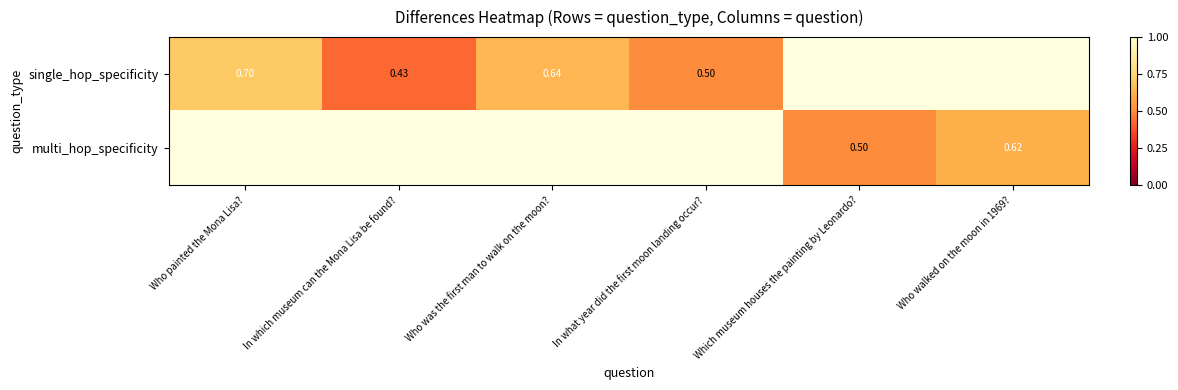

Rank the categories by single_hop_specificity value from lowest to highest.

In which museum can the Mona Lisa be found?, In what year did the first moon landing occur?, Who was the first man to walk on the moon?, Who painted the Mona Lisa?, Which museum houses the painting by Leonardo?, Who walked on the moon in 1969?